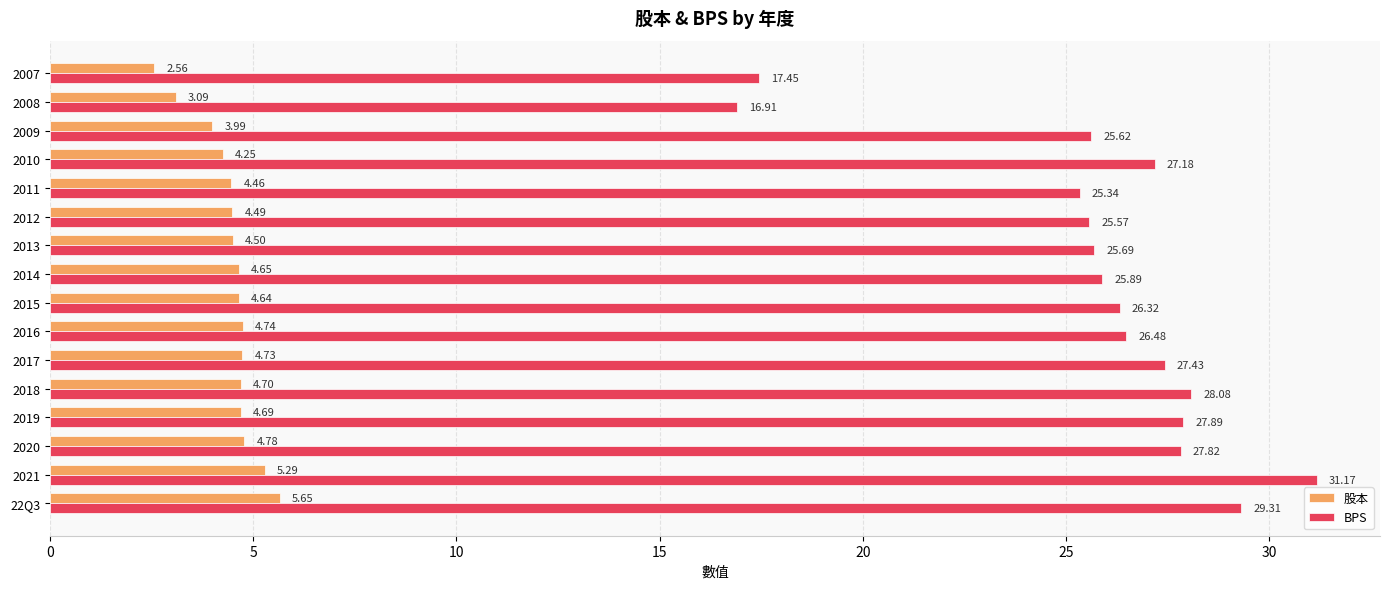

Which series has the largest total across all categories?

BPS